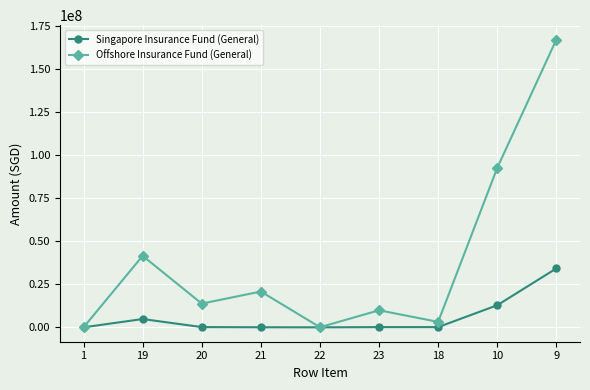

What is the highest value of the Offshore Insurance Fund (General) series?

167381496